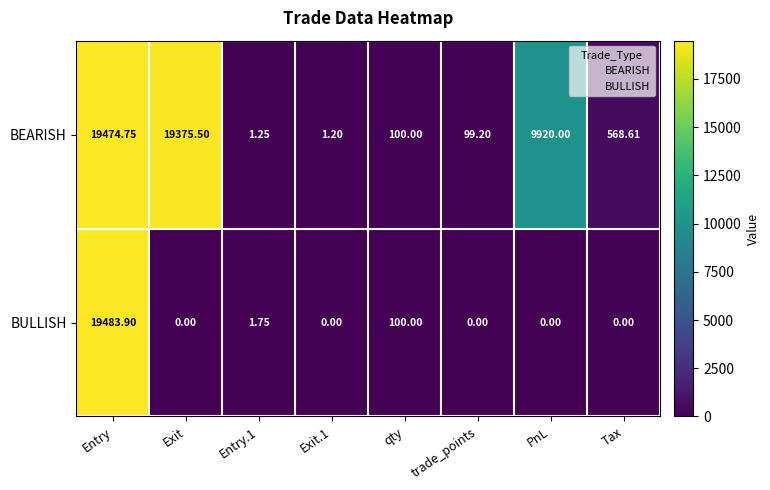

Which category has the highest value in the BEARISH series?

Entry